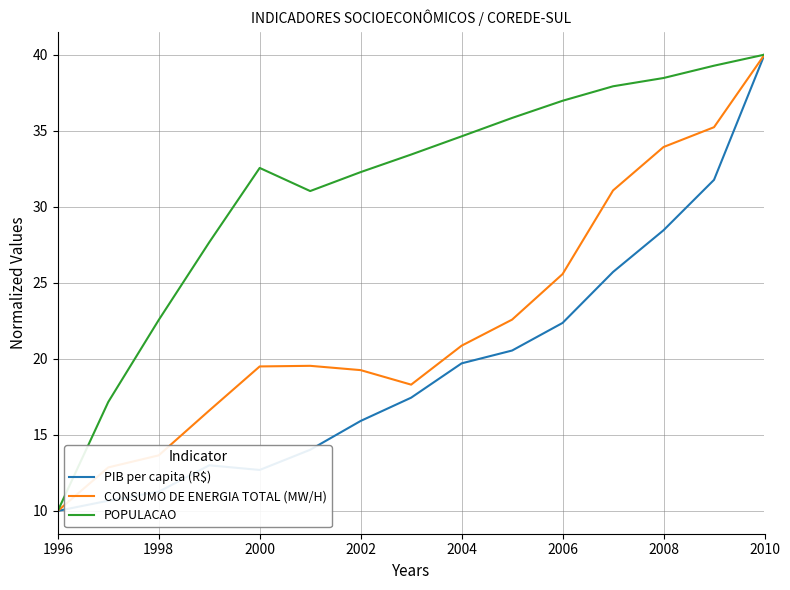

What is the minimum value shown in the chart?

10.0